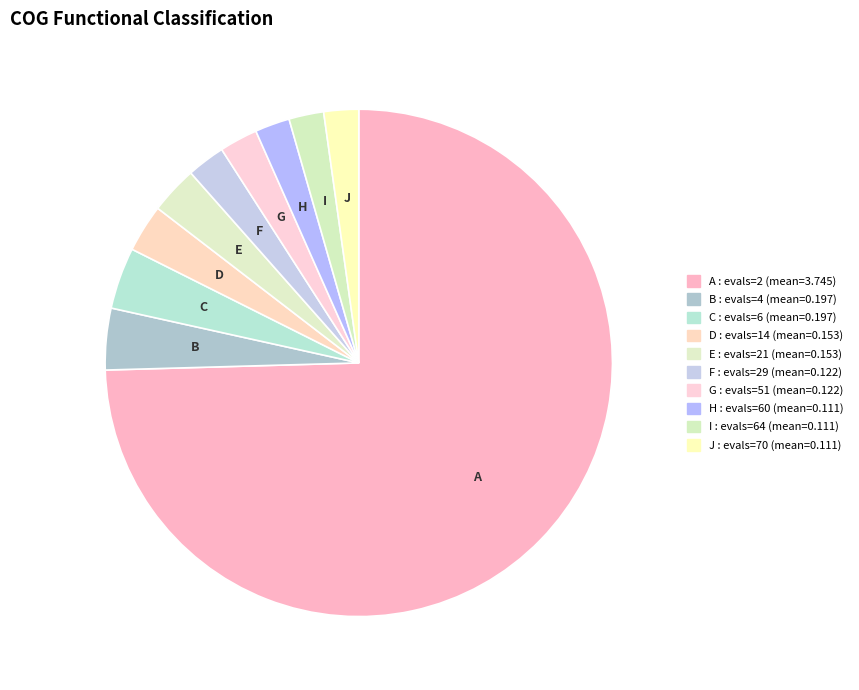

Count the number of slices in the pie.

10